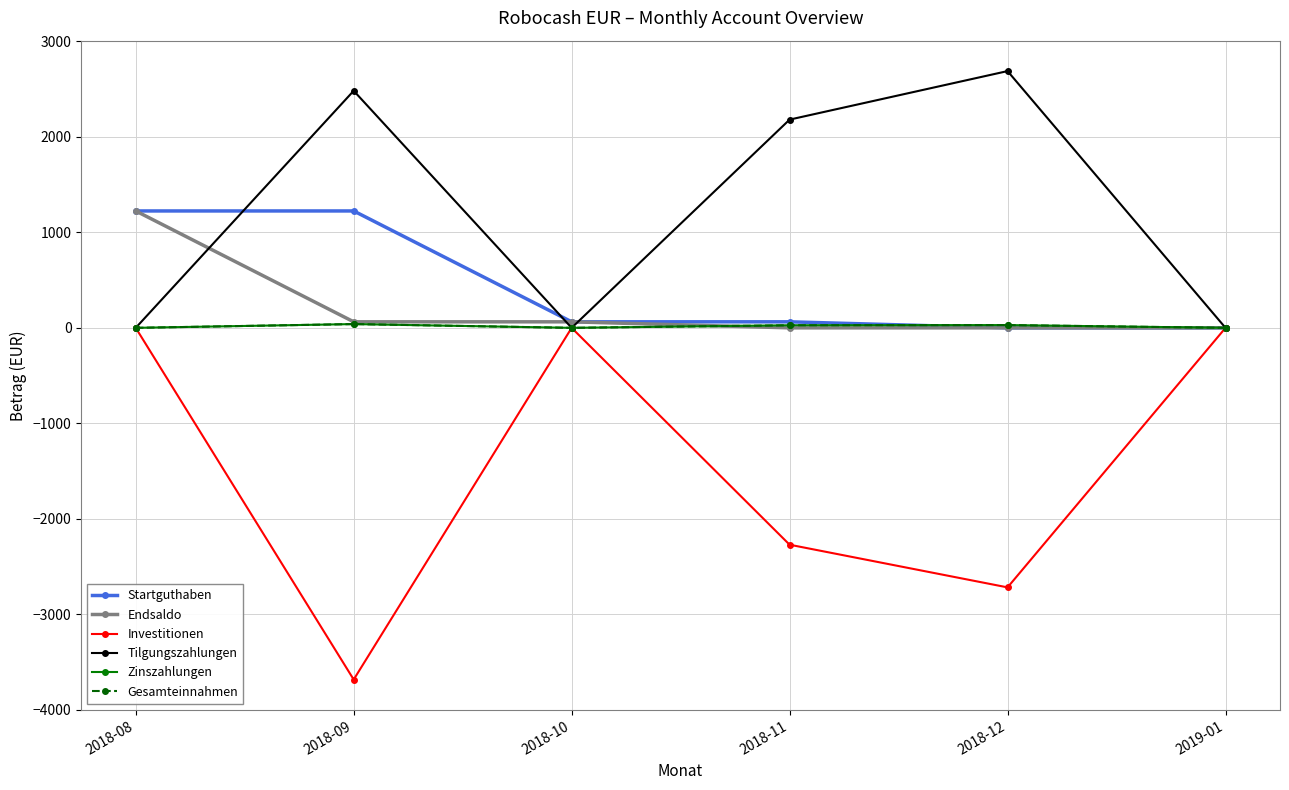

At which label is Startguthaben closest to 612?

2018-10